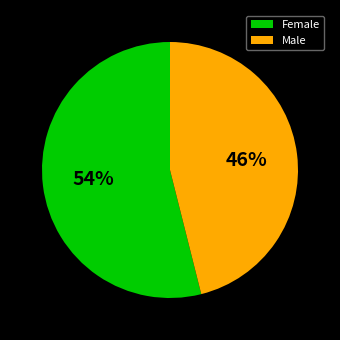

Does Male represent more than half of the total?

No